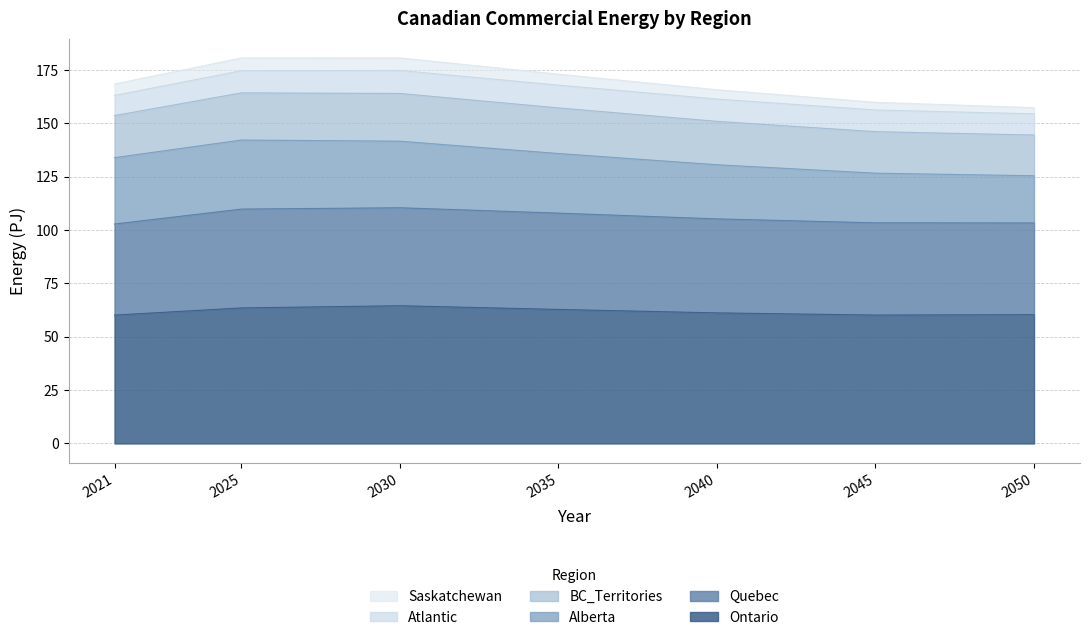

The Atlantic series shows 9.9 at 2050. True or false?

True